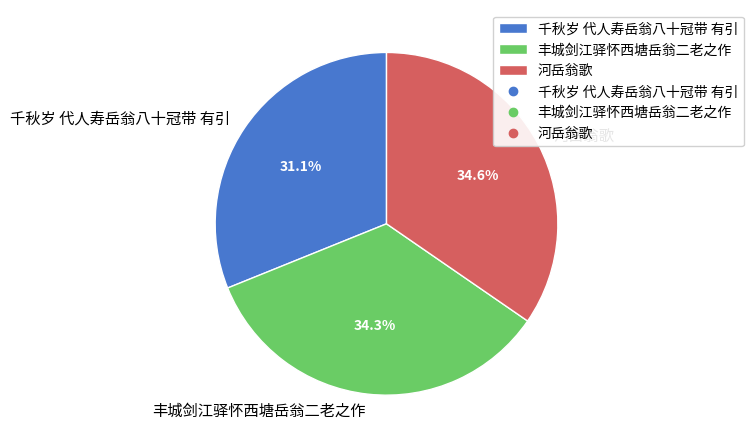

How much of the chart is everything except 丰城剑江驿怀西塘岳翁二老之作?

65.7%